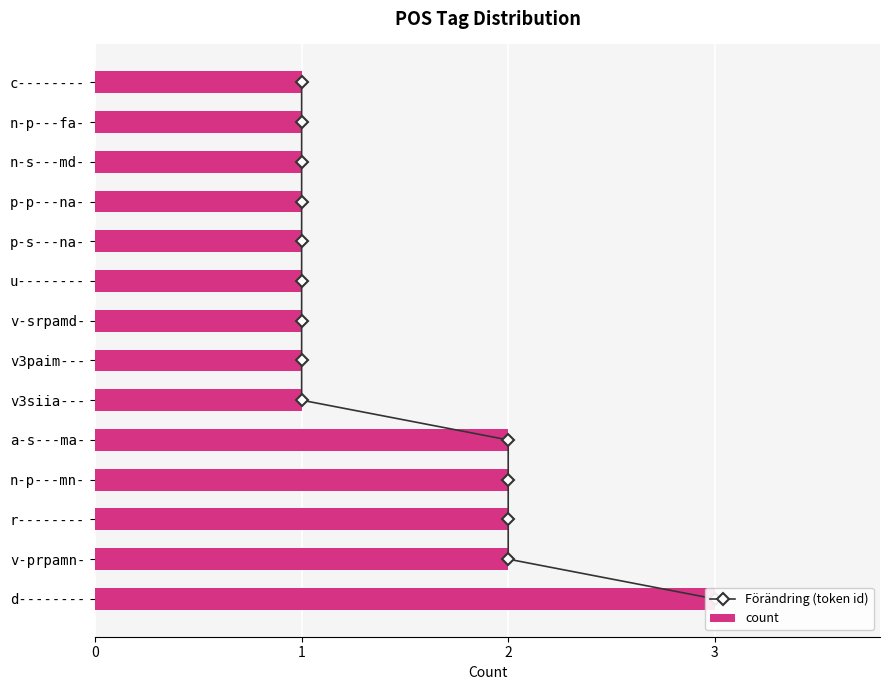

List the series in order of their overall mean, lowest first.

count, Förändring (token id)